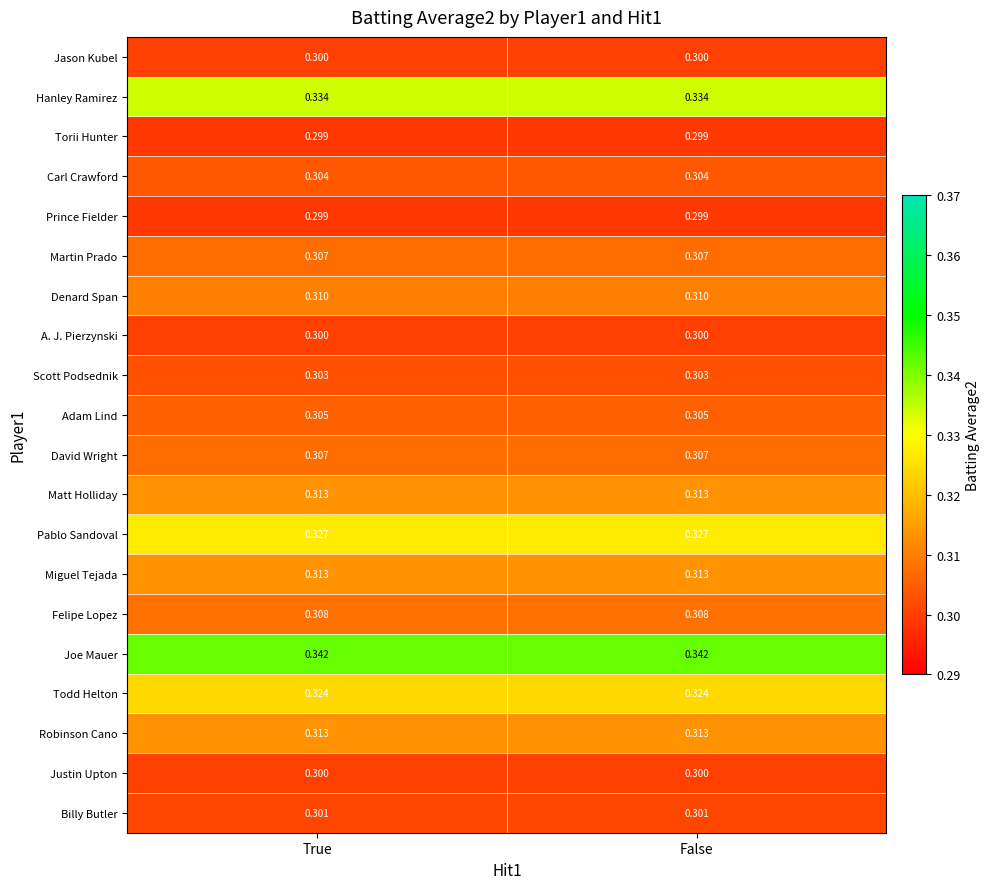

Which series has the largest total across all categories?

Joe Mauer